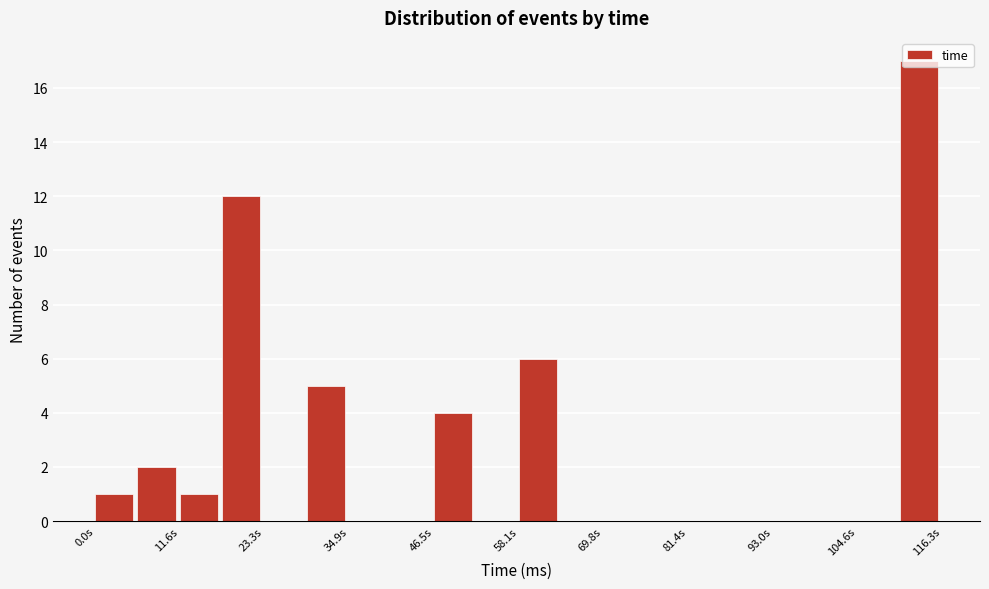

Around what value on the x-axis is the tallest bar? Give the approximate position of its centre, as read against the axis.

114